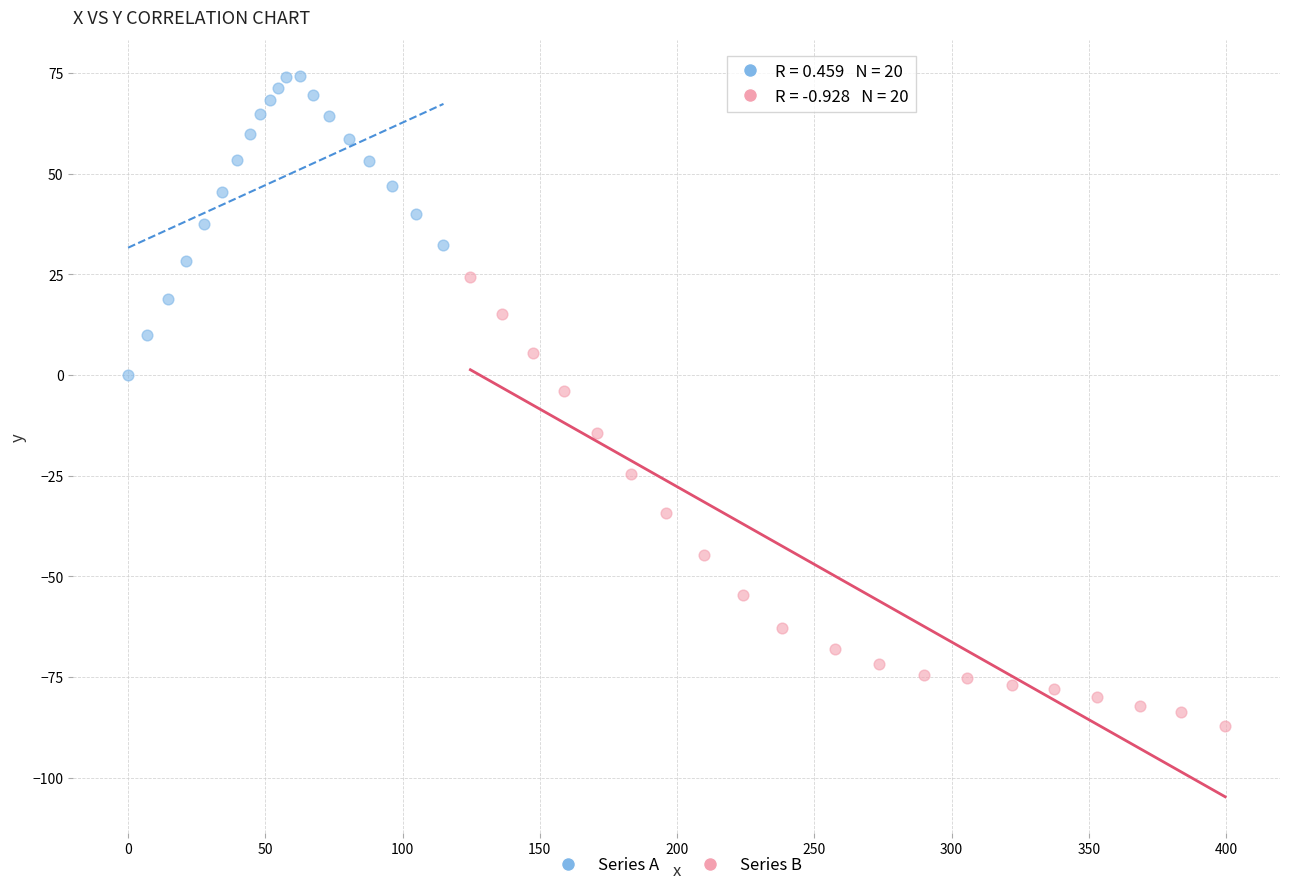

Which series contains the highest Y value?

Series A